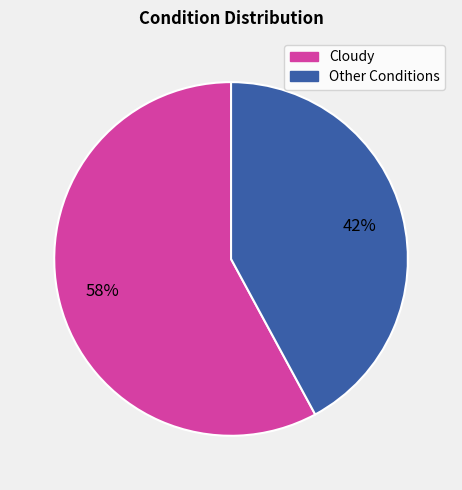

What is the ratio of the value at Other Conditions to the value at Cloudy?

0.7